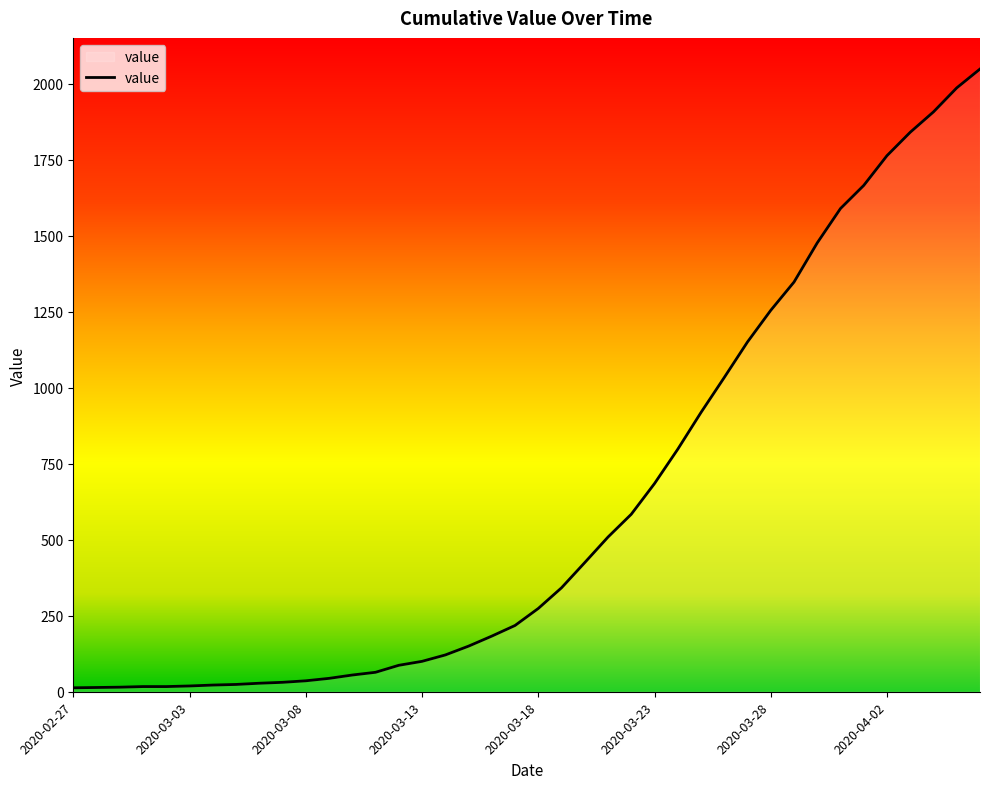

What is the maximum value shown in the chart?

2049